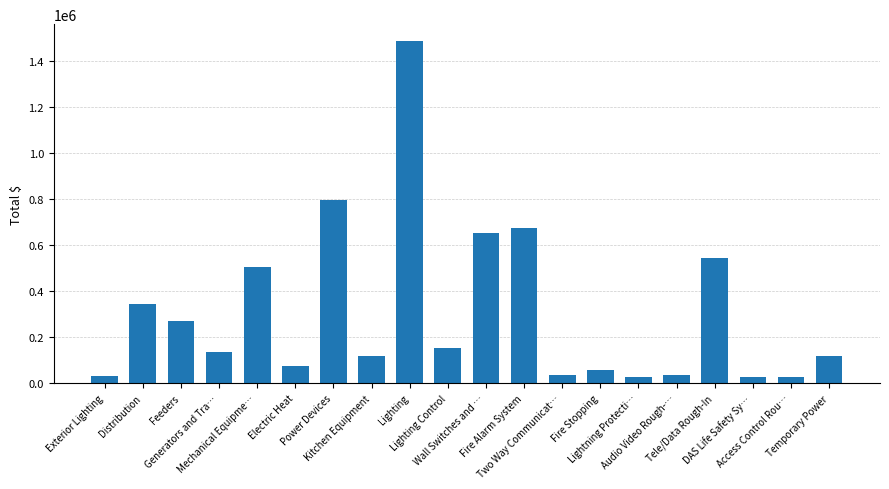

What is the difference between the maximum and minimum values?

1459491.3